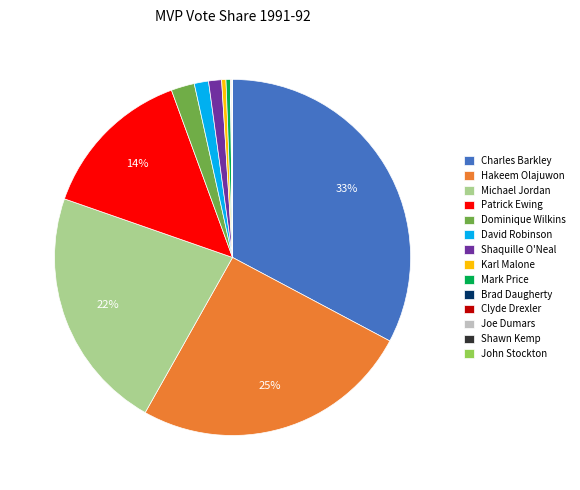

Is there a majority slice in this chart?

No